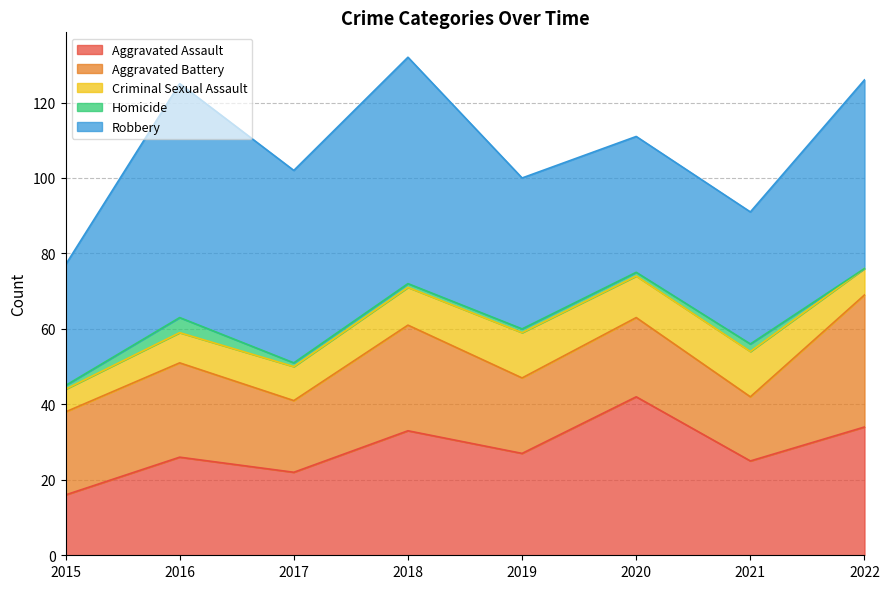

True or false: Criminal Sexual Assault and Aggravated Battery cross at least once.

False